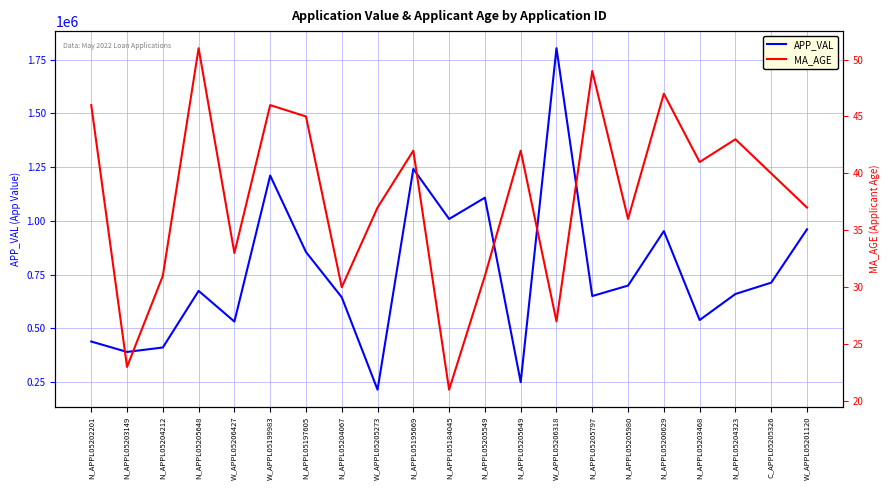

Reading right to left, what are all the values shown in this chart?

APP_VAL: W_APPL05201120=960480	C_APPL05205326=712211	N_APPL05204323=659506	N_APPL05203468=538312	N_APPL05200629=952121	N_APPL05205980=698604	N_APPL05205797=649924	W_APPL05206318=1803194	N_APPL05205649=249201	N_APPL05205549=1107686	N_APPL05184045=1008545	N_APPL05195669=1241488	W_APPL05205273=214172	N_APPL05204067=644147	N_APPL05197605=854801	W_APPL05199983=1210582	W_APPL05206427=531050	N_APPL05205648=673996	N_APPL05204212=410606	N_APPL05203149=389882	N_APPL05202201=438345
MA_AGE: W_APPL05201120=37	C_APPL05205326=40	N_APPL05204323=43	N_APPL05203468=41	N_APPL05200629=47	N_APPL05205980=36	N_APPL05205797=49	W_APPL05206318=27	N_APPL05205649=42	N_APPL05205549=31	N_APPL05184045=21	N_APPL05195669=42	W_APPL05205273=37	N_APPL05204067=30	N_APPL05197605=45	W_APPL05199983=46	W_APPL05206427=33	N_APPL05205648=51	N_APPL05204212=31	N_APPL05203149=23	N_APPL05202201=46